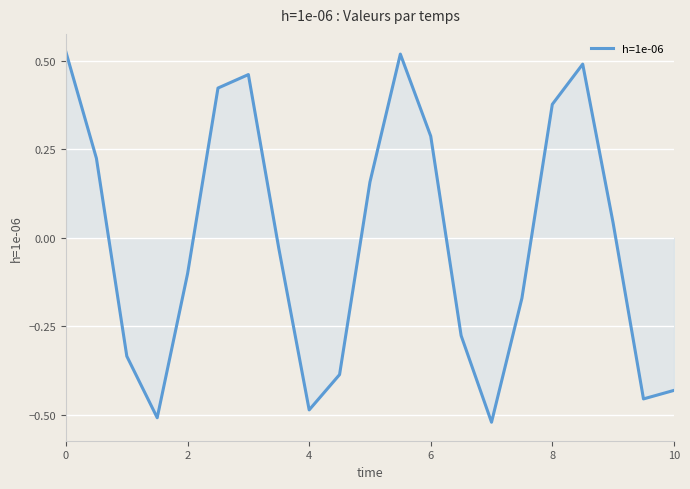

True or false: there are more than 2 points higher than both neighbors.

True